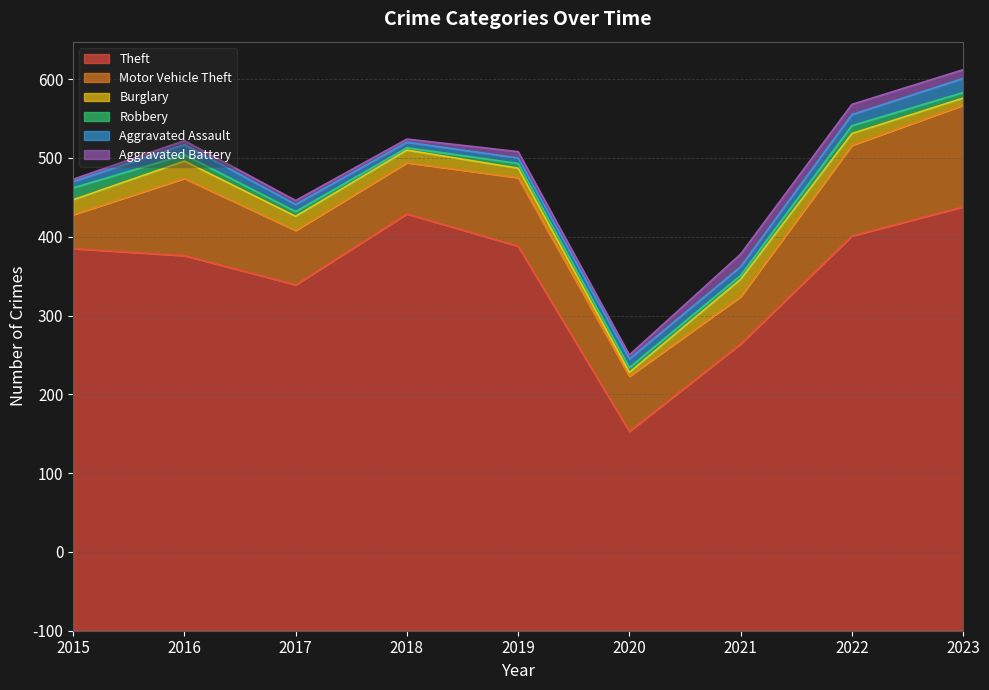

At which label does Aggravated Battery first exceed 5?

2019